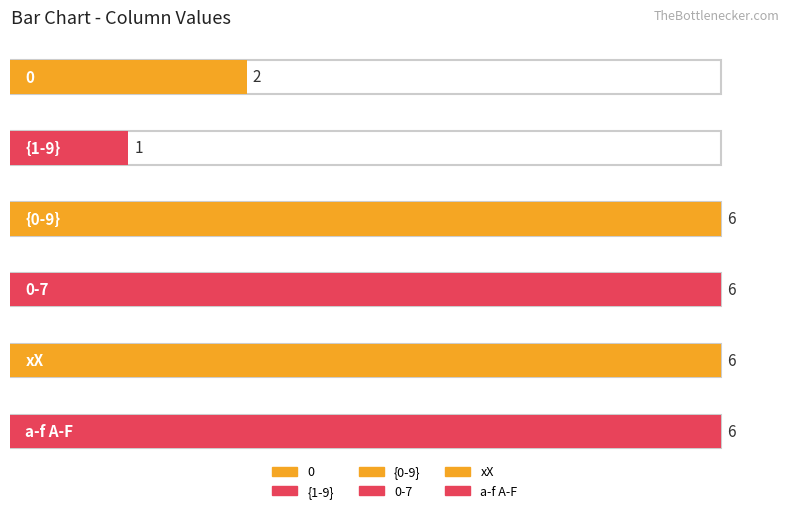

Between 0 and 5, which series saw the biggest shift?

{1-9}